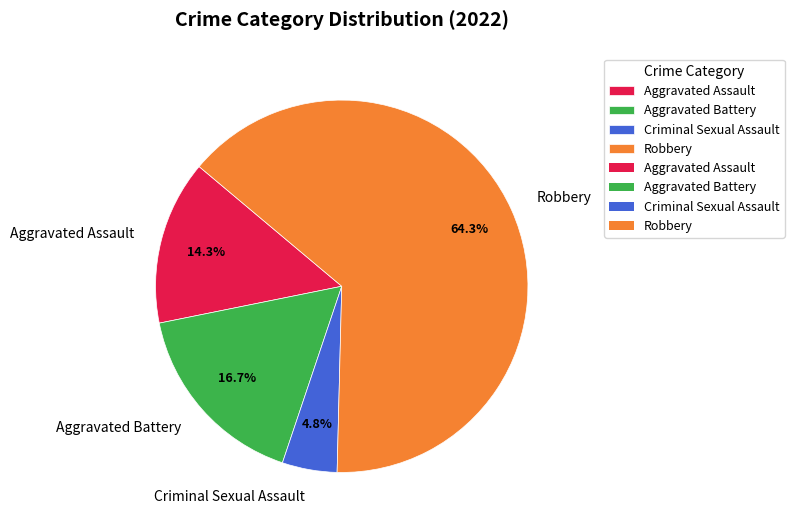

To the nearest percent, what is the combined percentage of Aggravated Assault and Criminal Sexual Assault?

19%